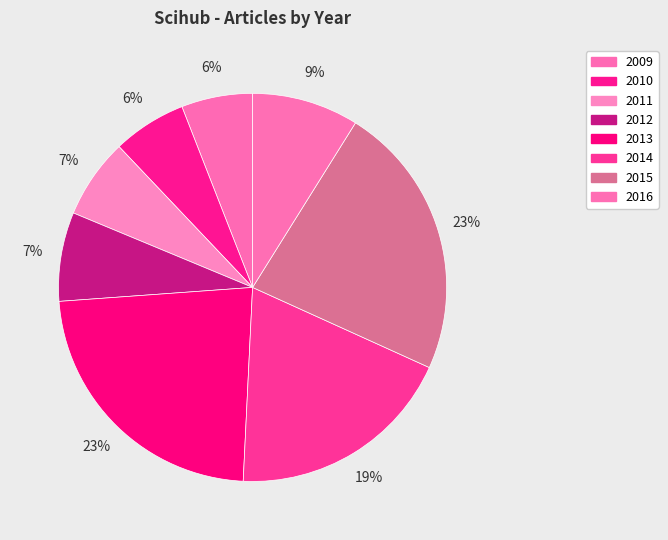

Count the number of slices in the pie.

8